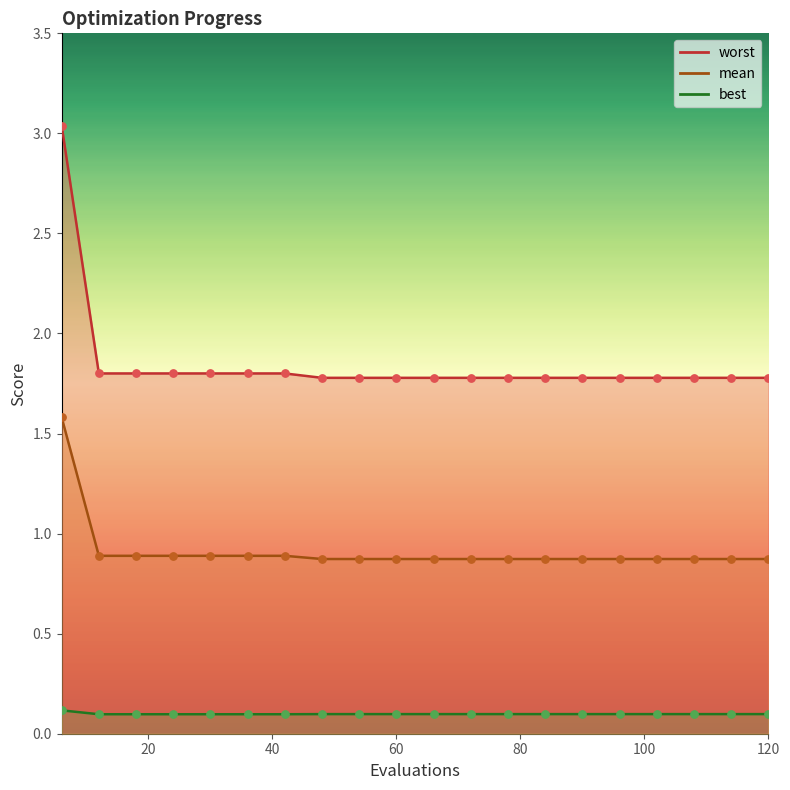

Which series reaches the minimum Y coordinate?

best